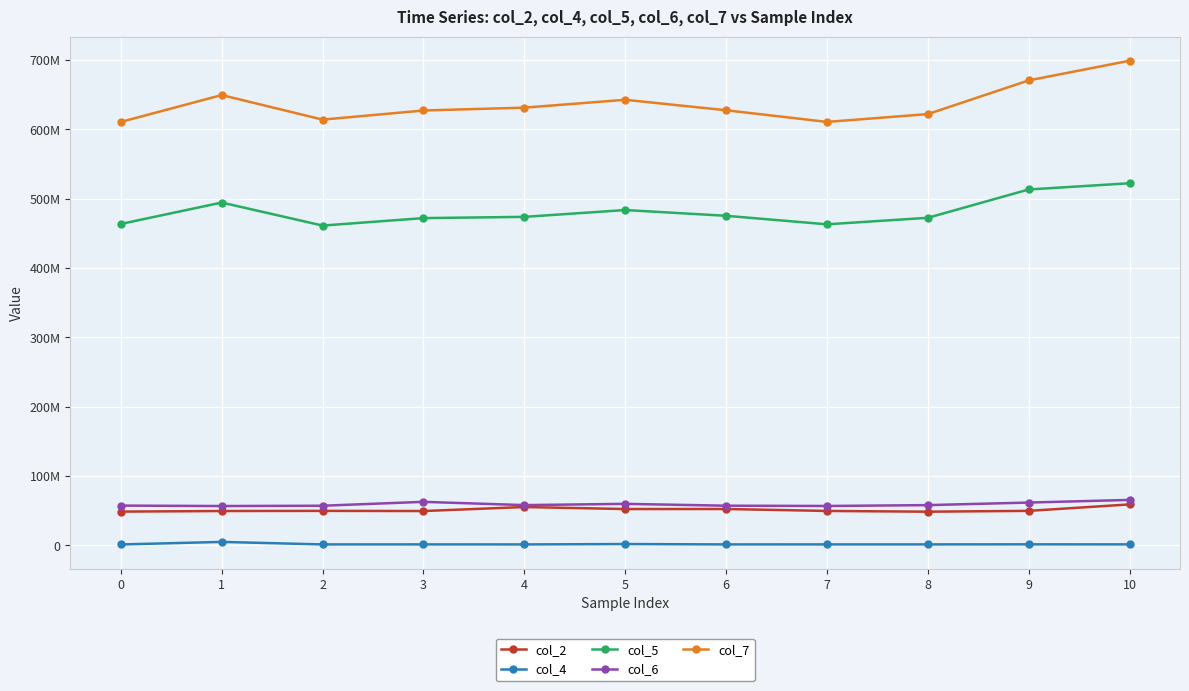

Does the chart have visible grid lines?

Yes